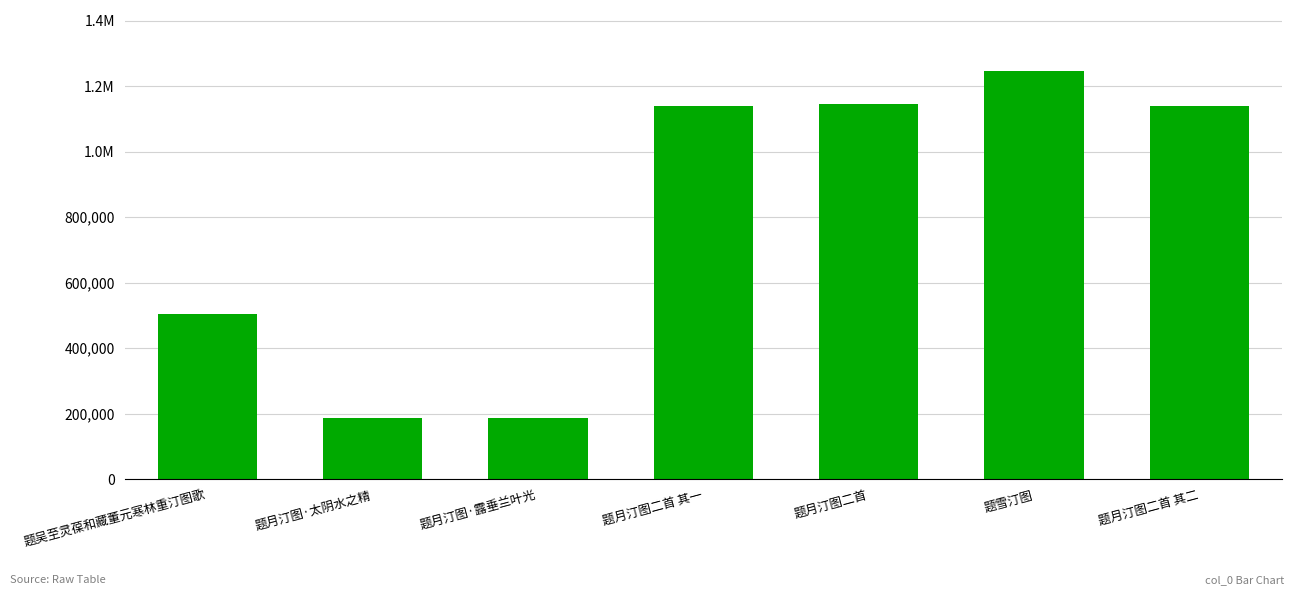

The value at 题月汀图二首 is 1144367. True or false?

True